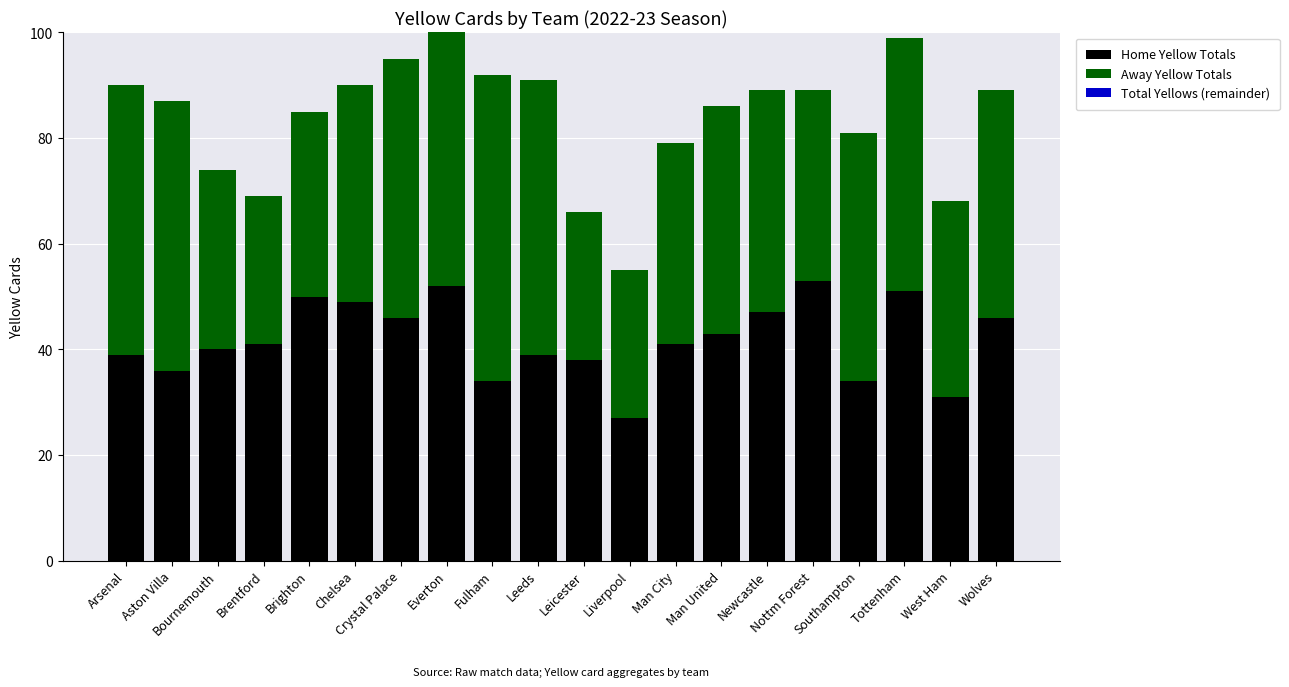

What is the difference between the maximum and minimum values in the Home Yellow Totals series?

26